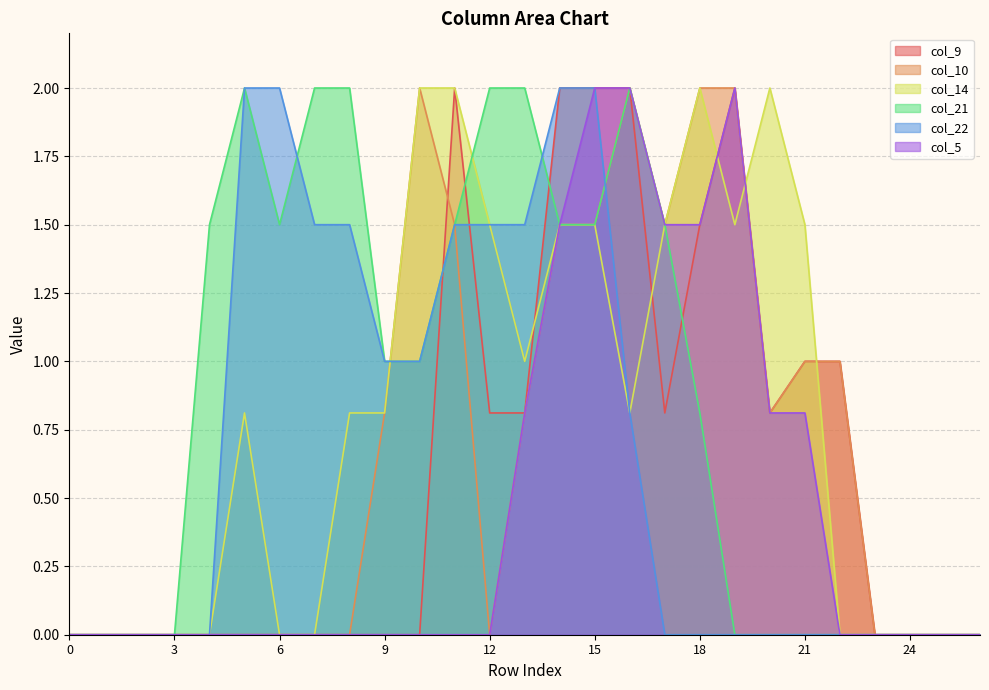

What is the difference between the second highest and minimum values in the col_22 series?

2.0